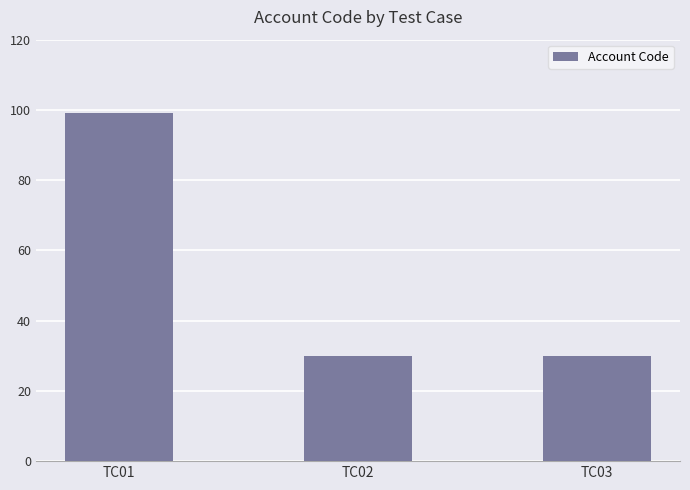

What is the value of the 2nd bar from the left?

30